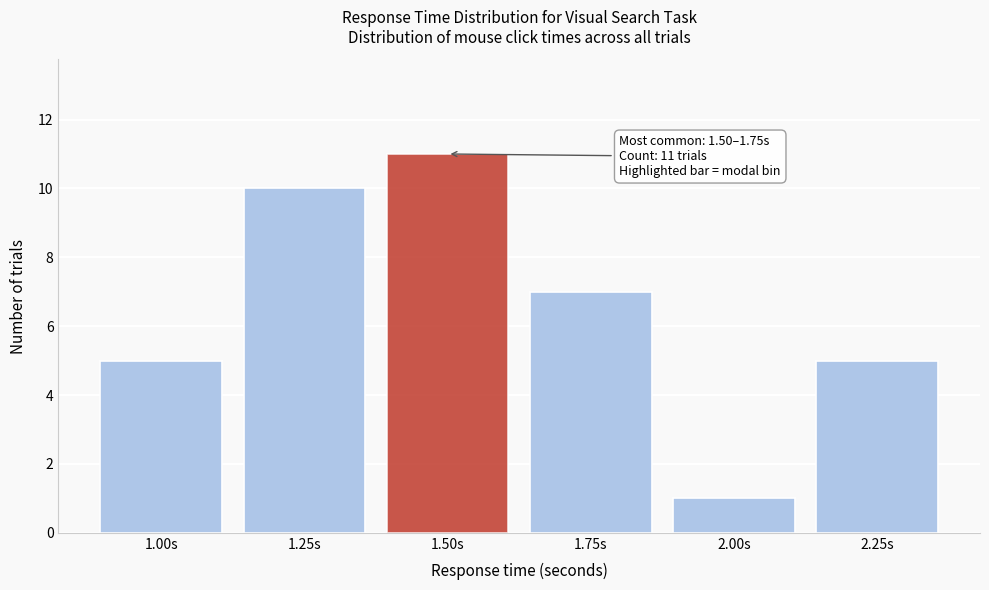

Reading left to right, transcribe all the data shown in this chart.

1.00s=5	1.25s=10	1.50s=11	1.75s=7	2.00s=1	2.25s=5